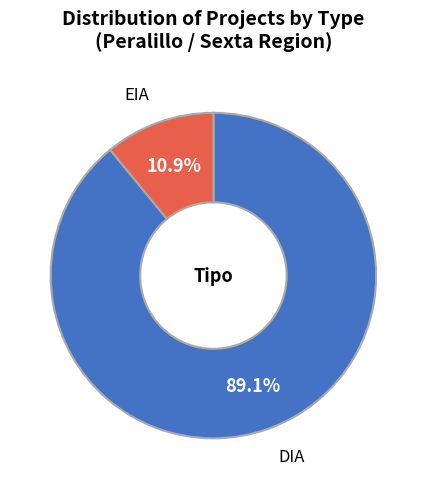

True or false: EIA accounts for 11% of the total.

True